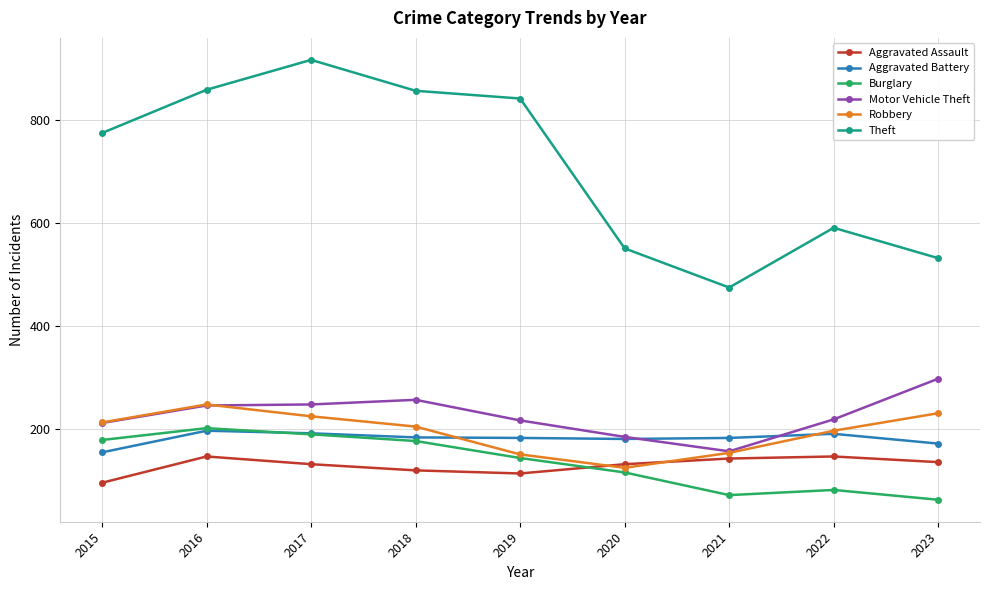

What is the value of the Aggravated Battery point at the 2nd from the left?

196